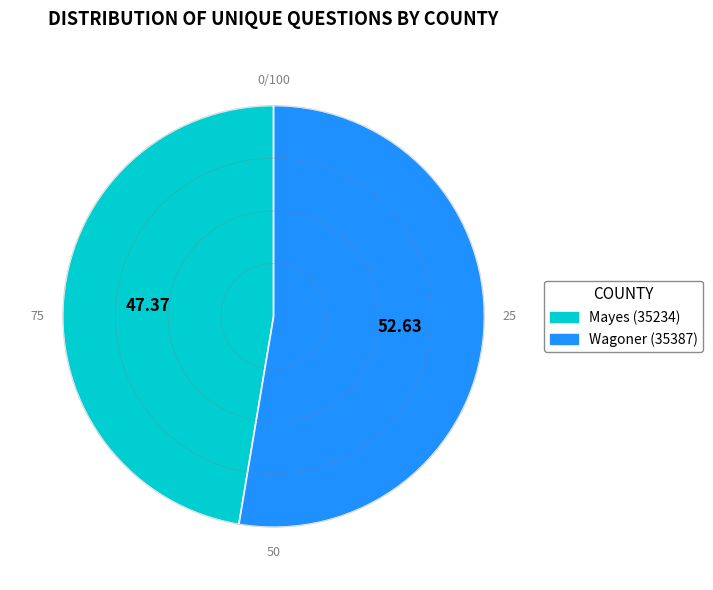

The Wagoner (35387) slice represents 63% of the pie. True or false?

False